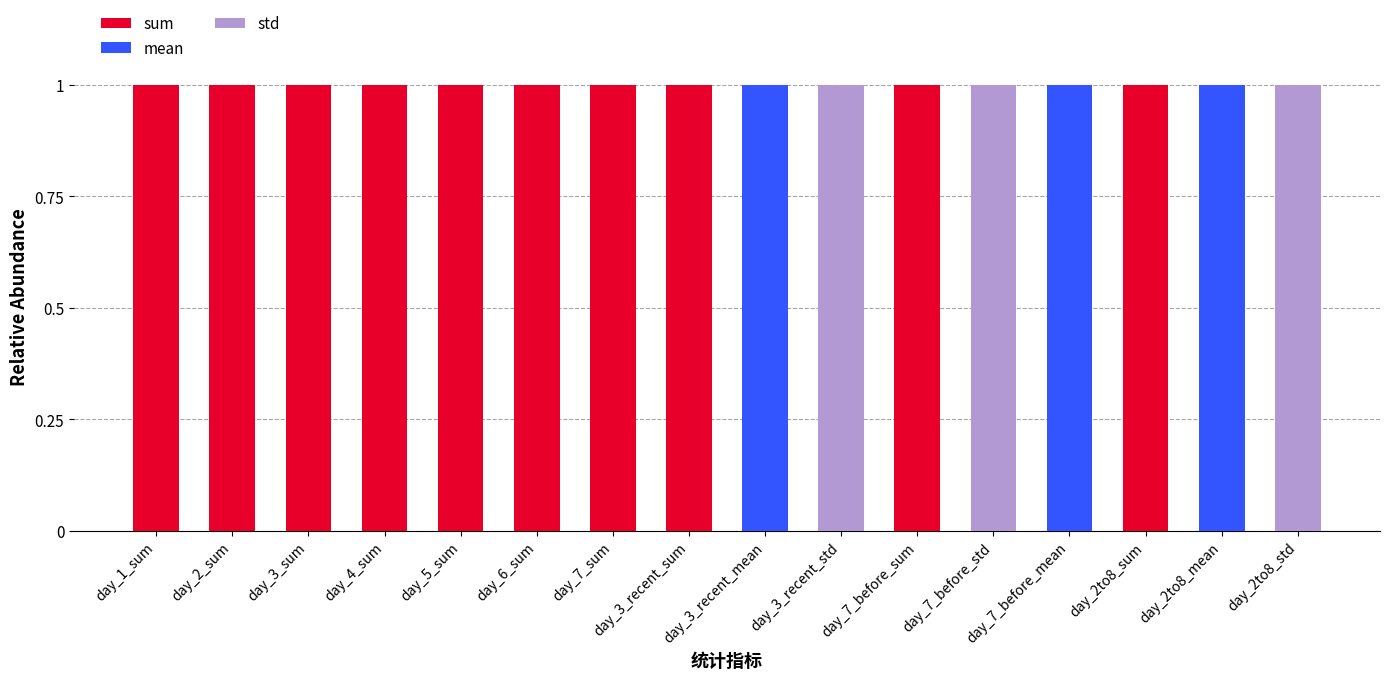

What is the sum of all sum values?

10